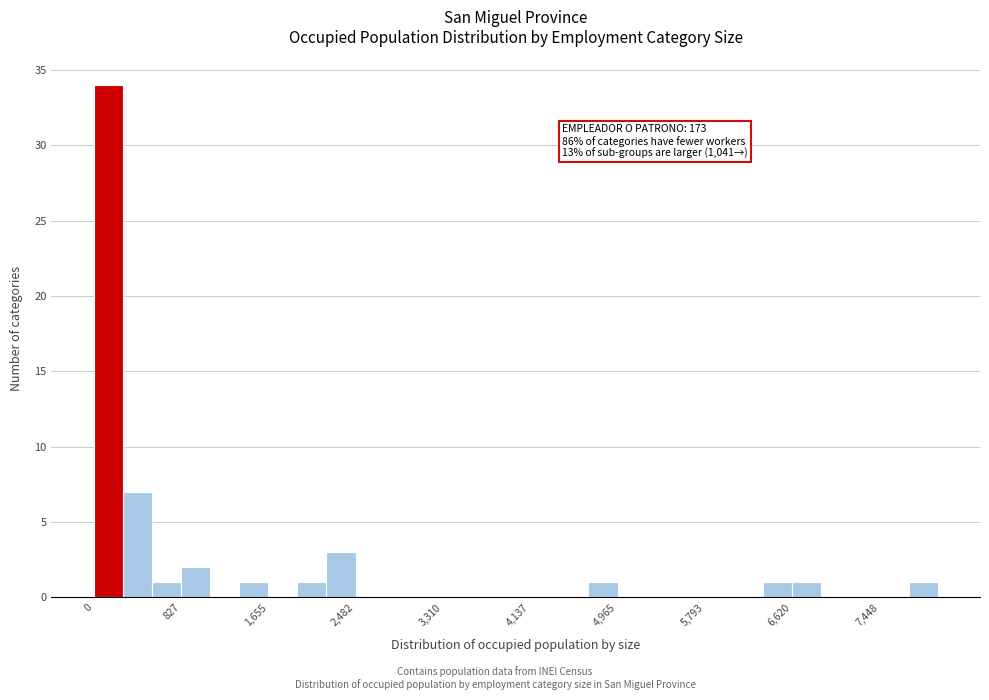

Read against the x-axis, roughly where is the centre of the tallest bar?

100